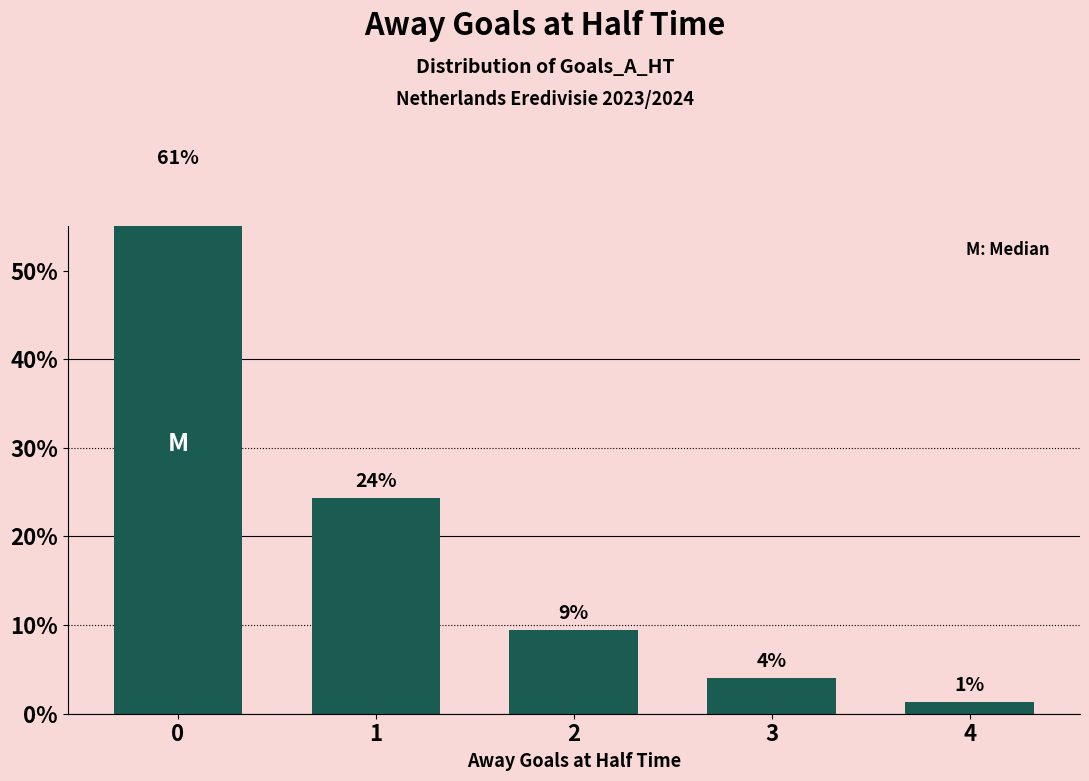

Reading left to right, list all the values displayed in this chart.

60.8	24.3	9.5	4.1	1.4